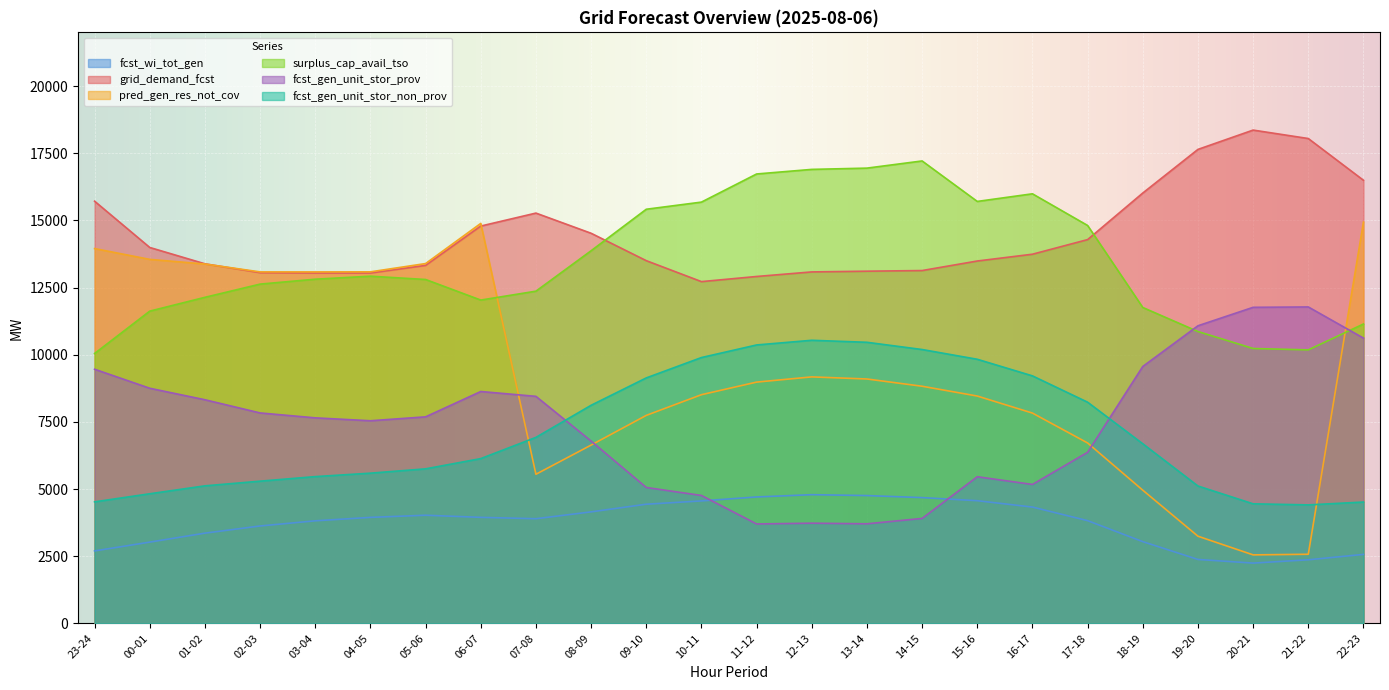

Where is pred_gen_res_not_cov nearest to the value 8742?

14-15